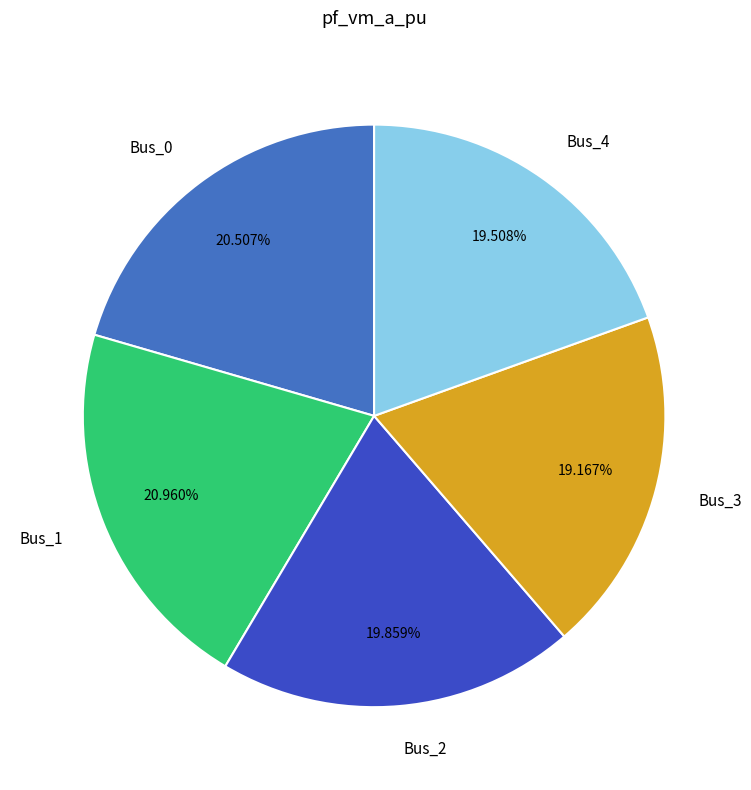

Is there any slice that represents more than half of the pie?

No